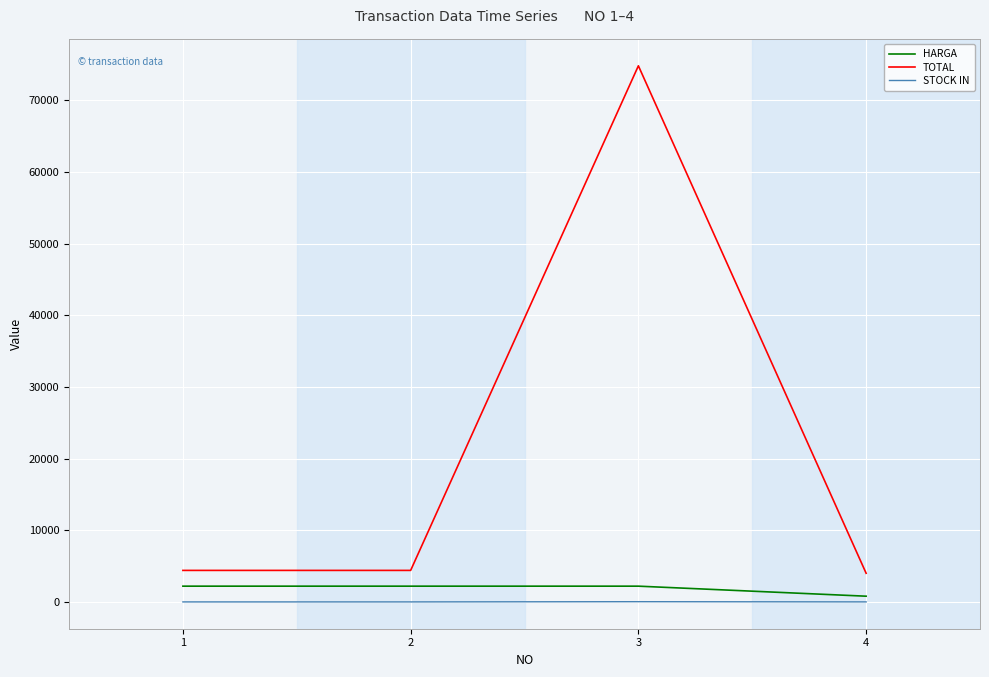

Which series has the largest total across all categories?

TOTAL